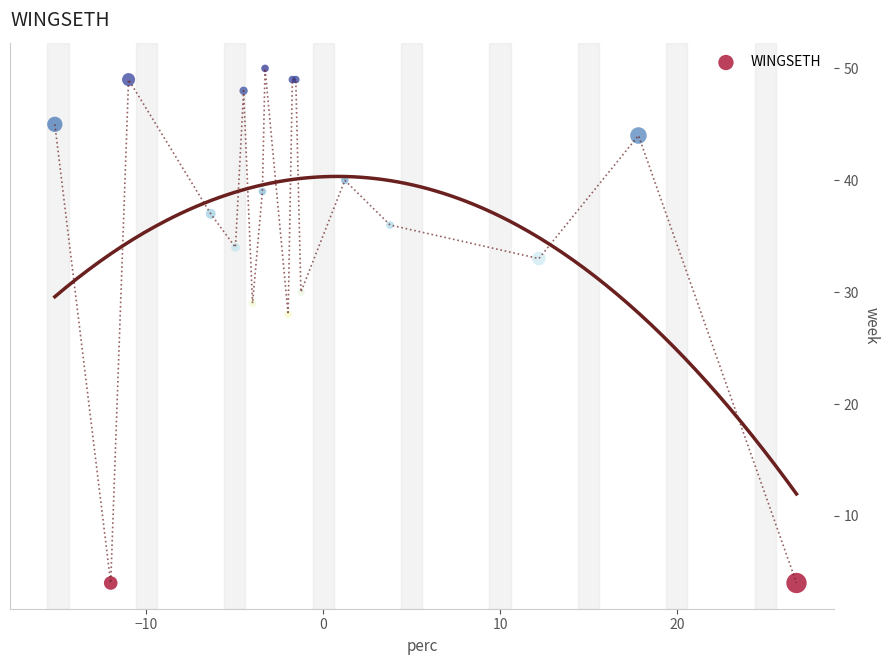

What Y value in the scatter plot is closest to 27?

28